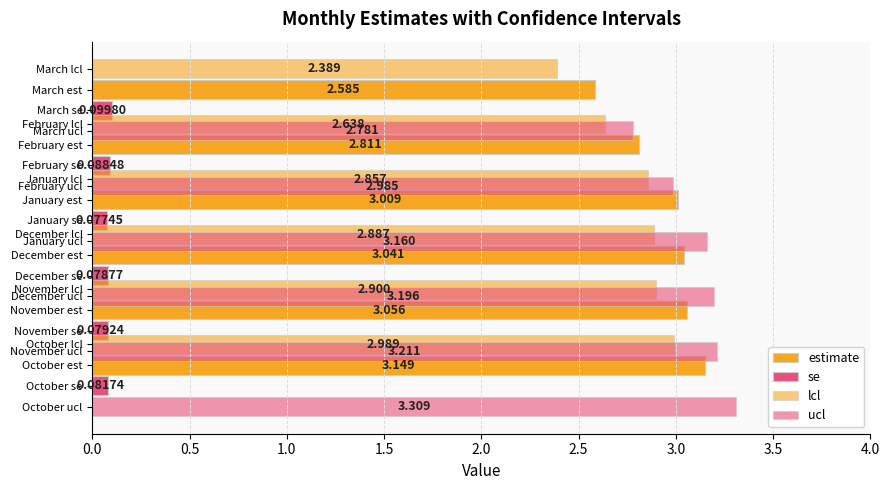

How many bars are there in total?

24